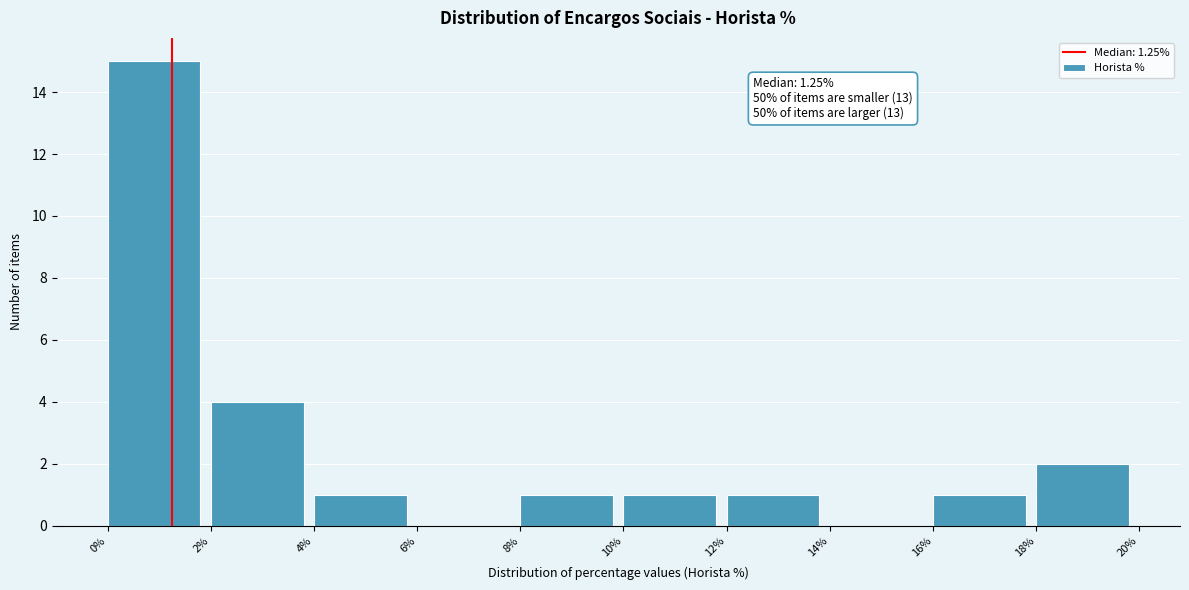

Over which range of the x-axis is the bar tallest?

0% to 2%